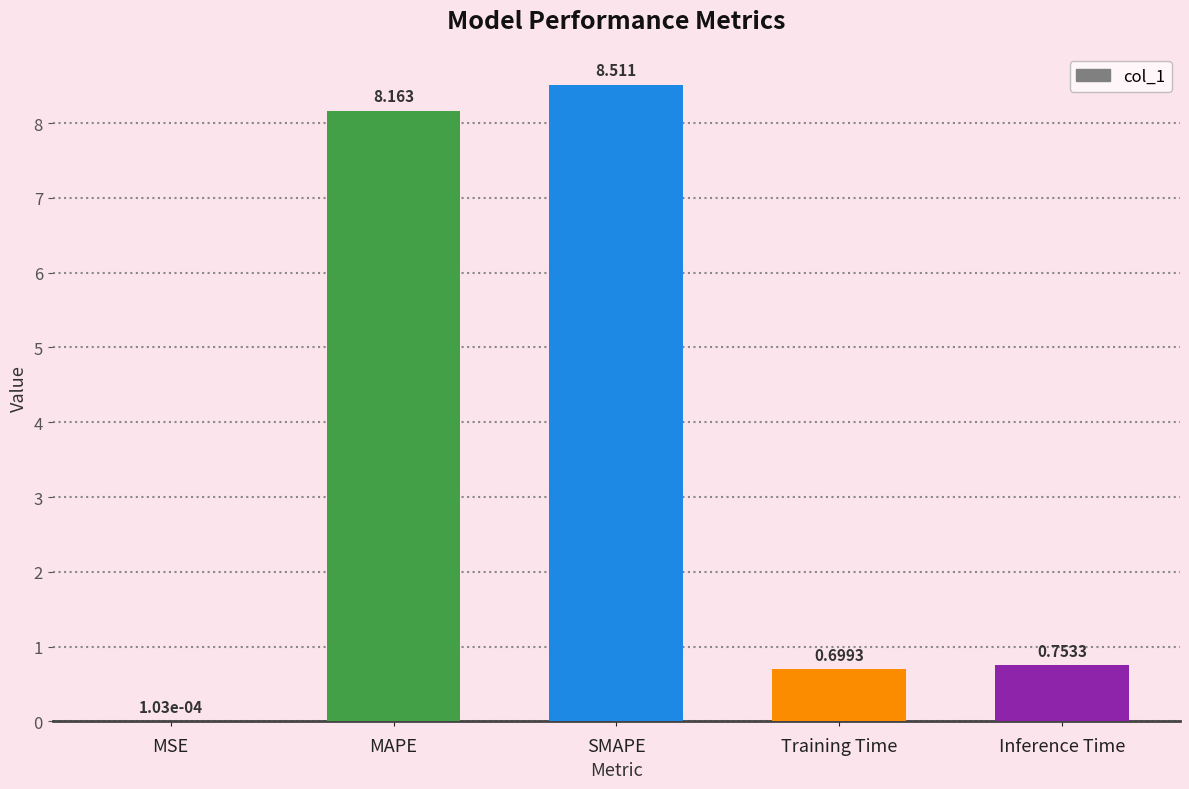

What is the maximum value shown in the chart?

8.5